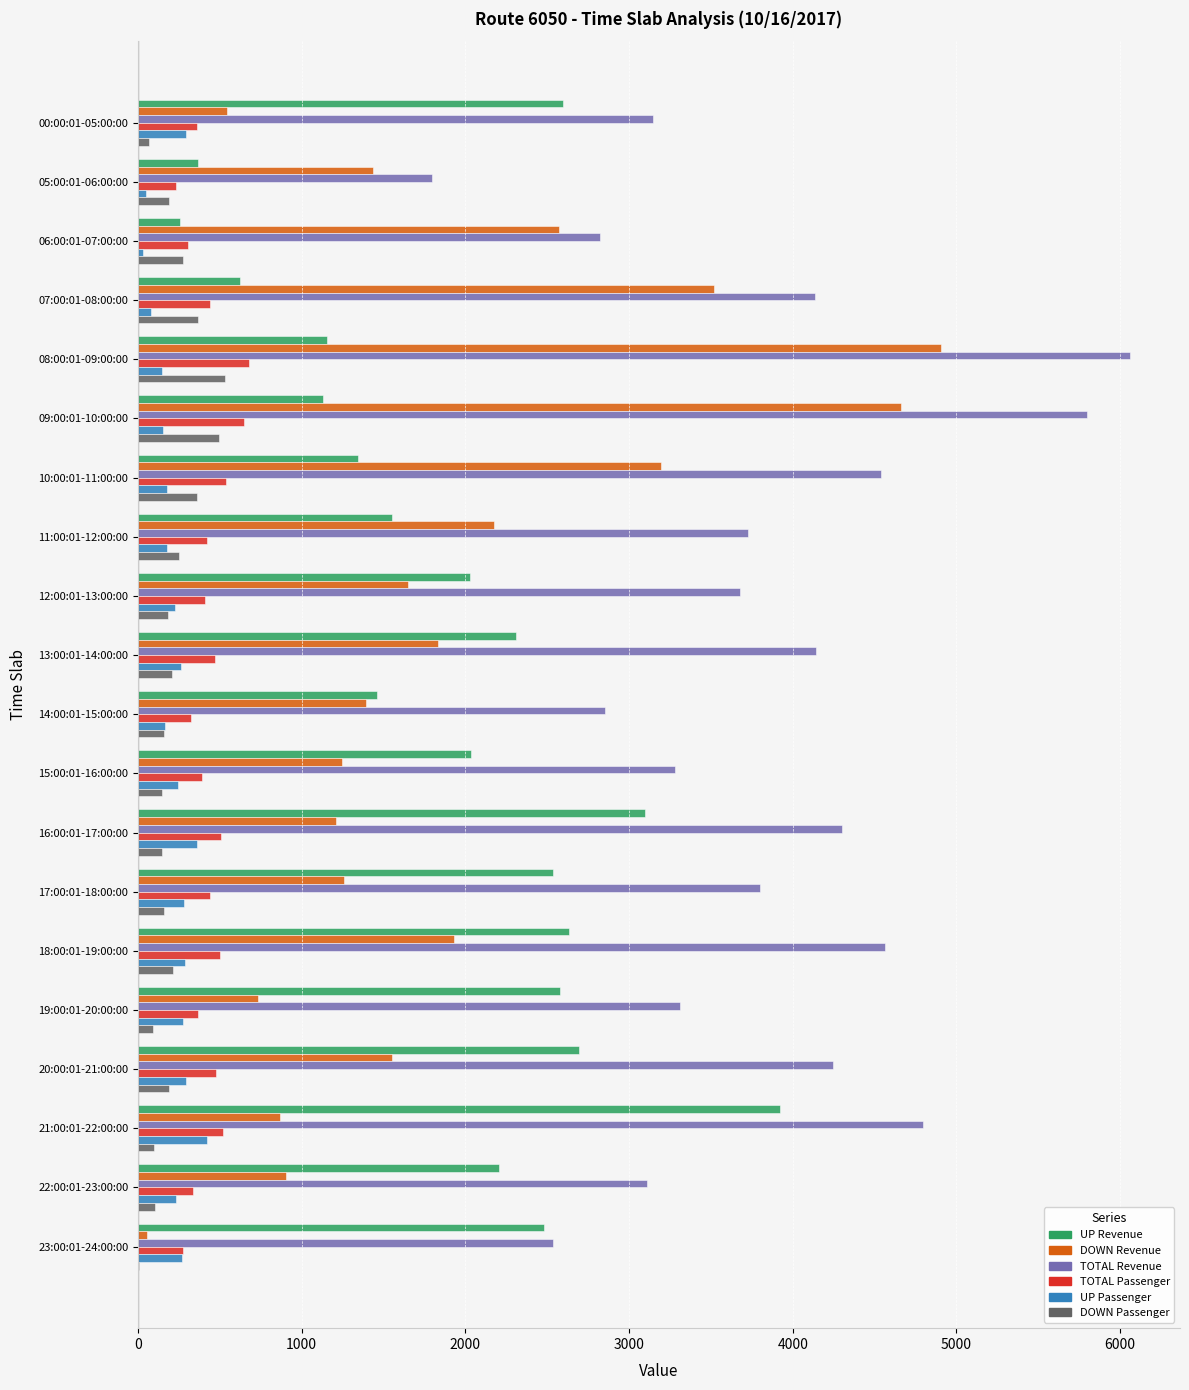

Which series has the largest total across all categories?

TOTAL Revenue